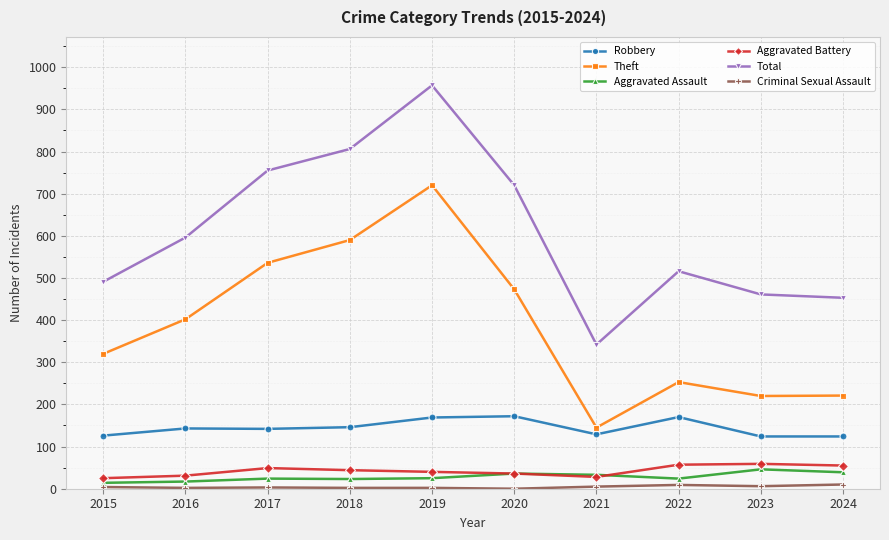

True or false: Aggravated Assault has more than 0 interior local peaks.

True